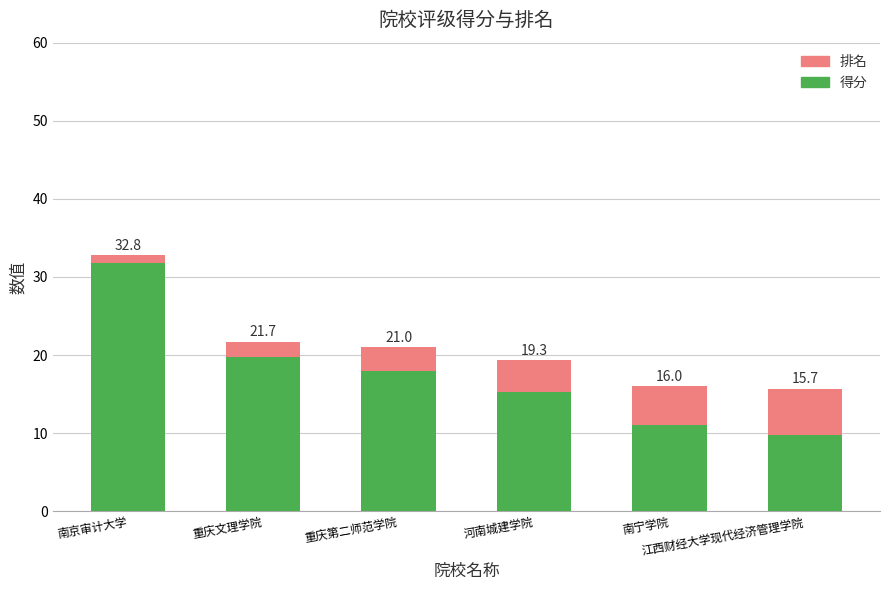

What are all the series names shown in the legend?

排名, 得分